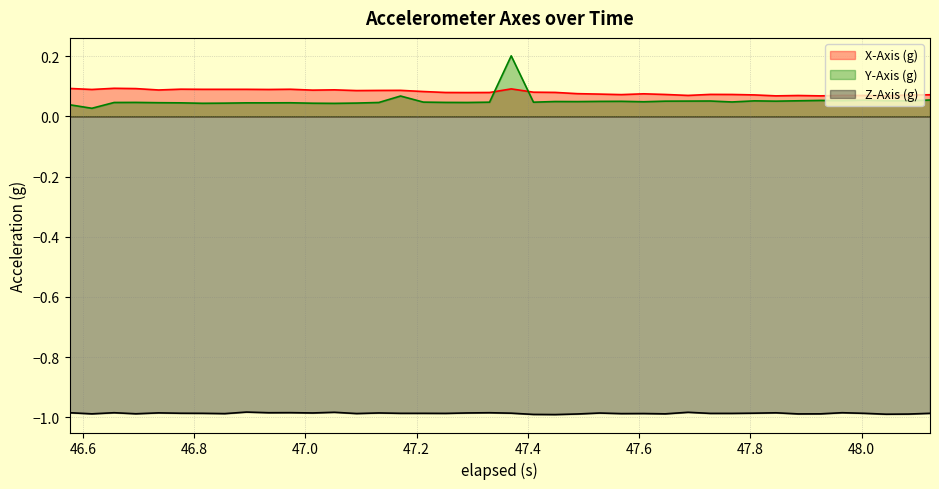

True or false: X-Axis (g) and Z-Axis (g) intersect in this chart.

False